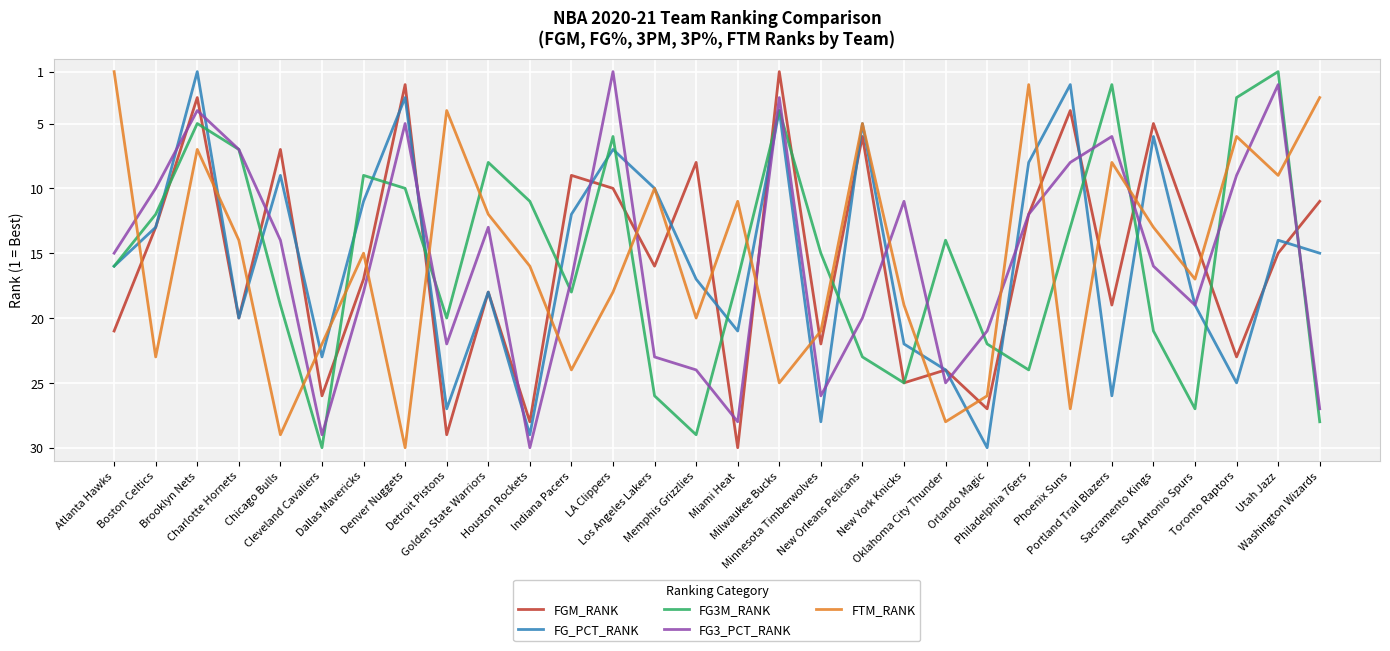

How many distinct data groups are displayed?

5